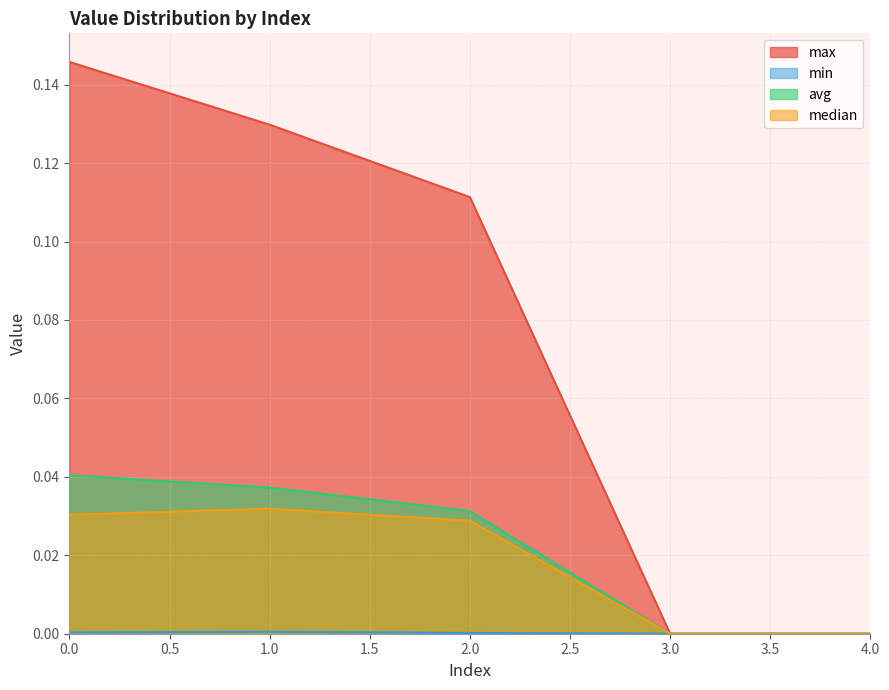

What is the total value across all series at 2?

0.2